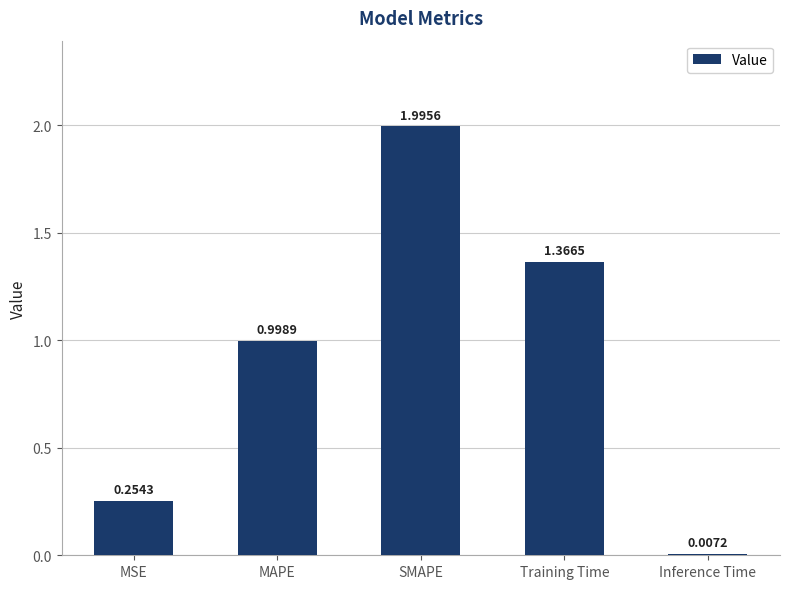

At which category does the chart reach its peak across all series?

SMAPE